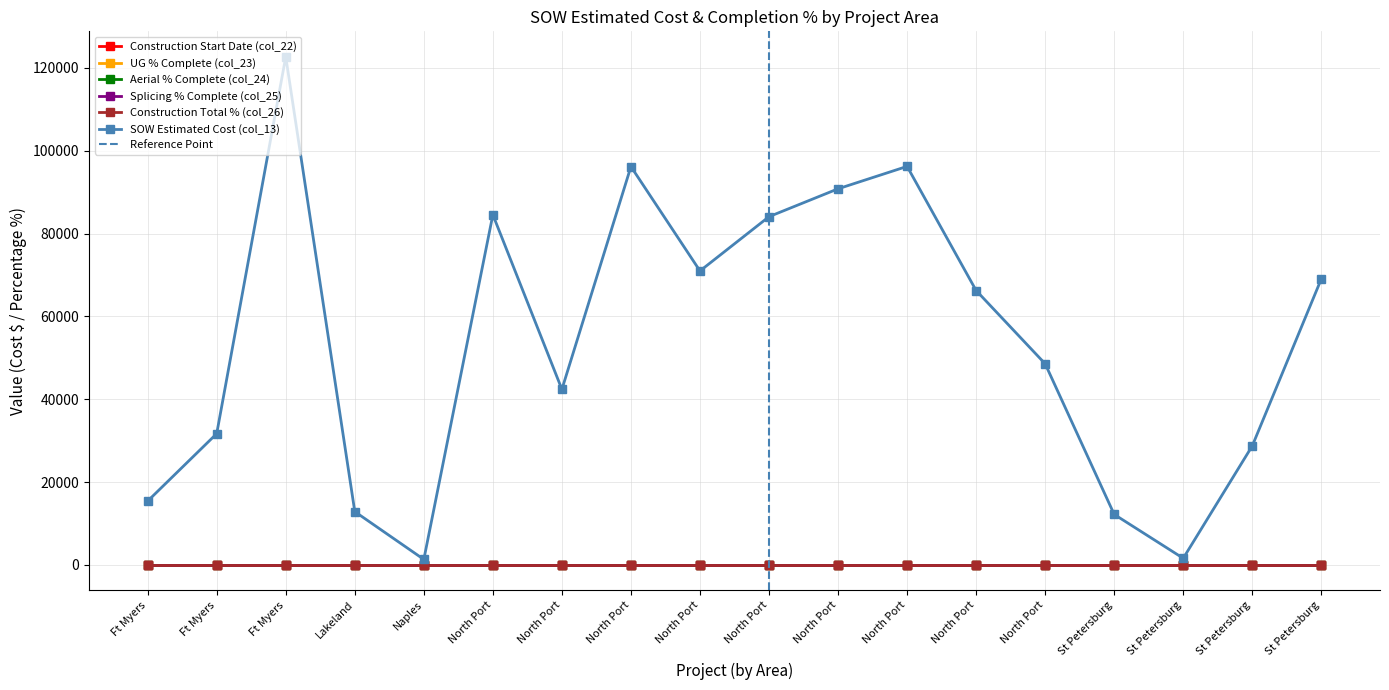

How many data points does each series have?

18